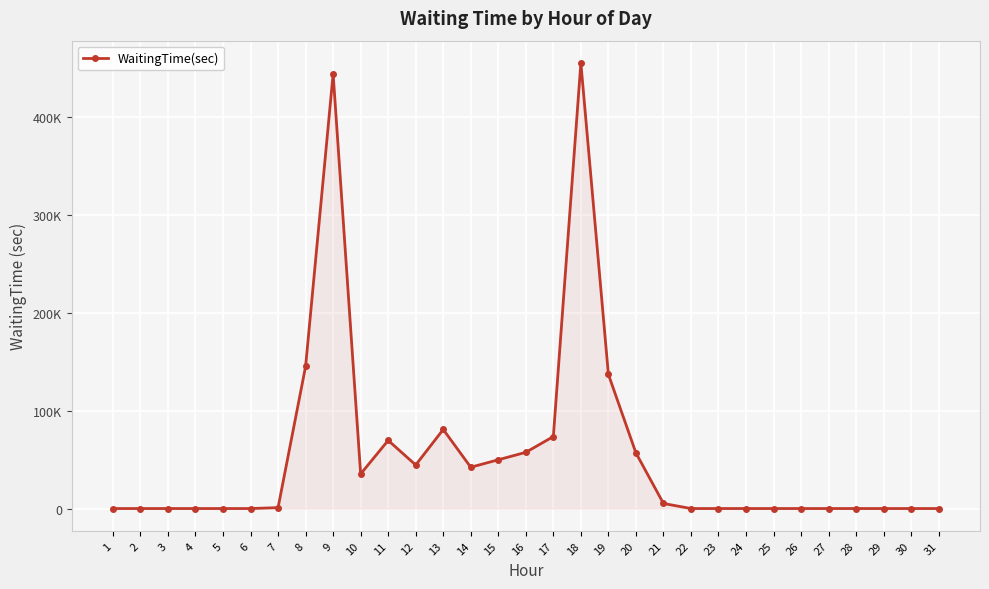

Does the chart have visible grid lines?

Yes